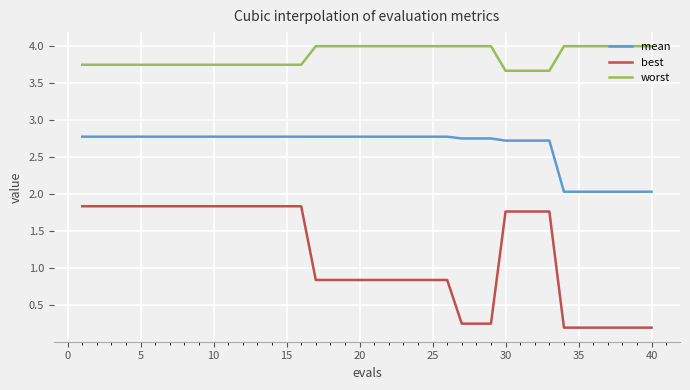

What is the maximum value shown in the chart?

4.0